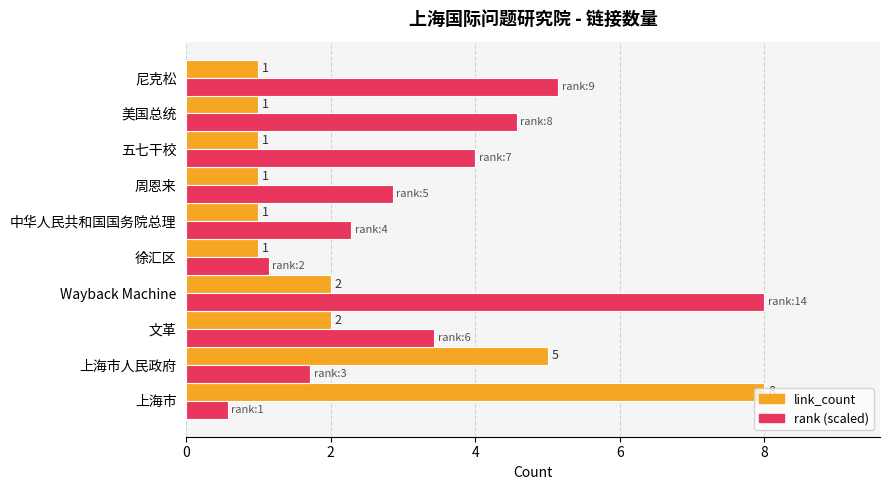

What is the spread (max minus min) of values at Wayback Machine?

6.0